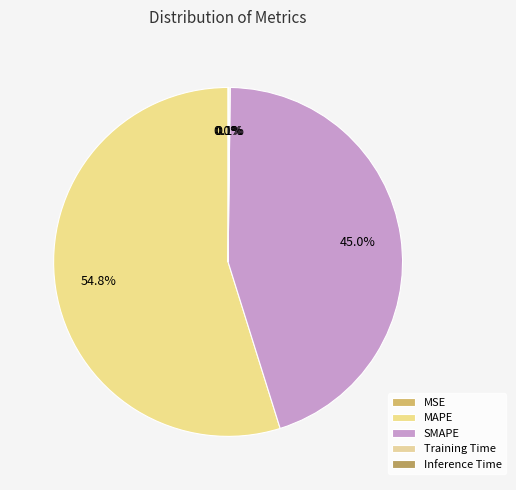

Is Training Time the majority of the pie?

No